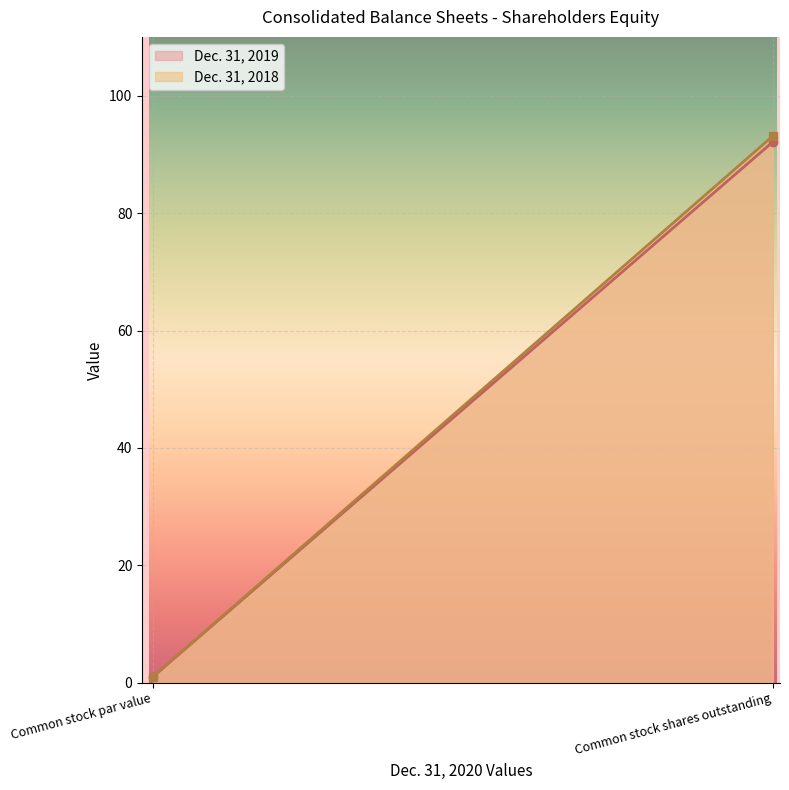

What are all the series names shown in the legend?

Dec. 31, 2019, Dec. 31, 2018